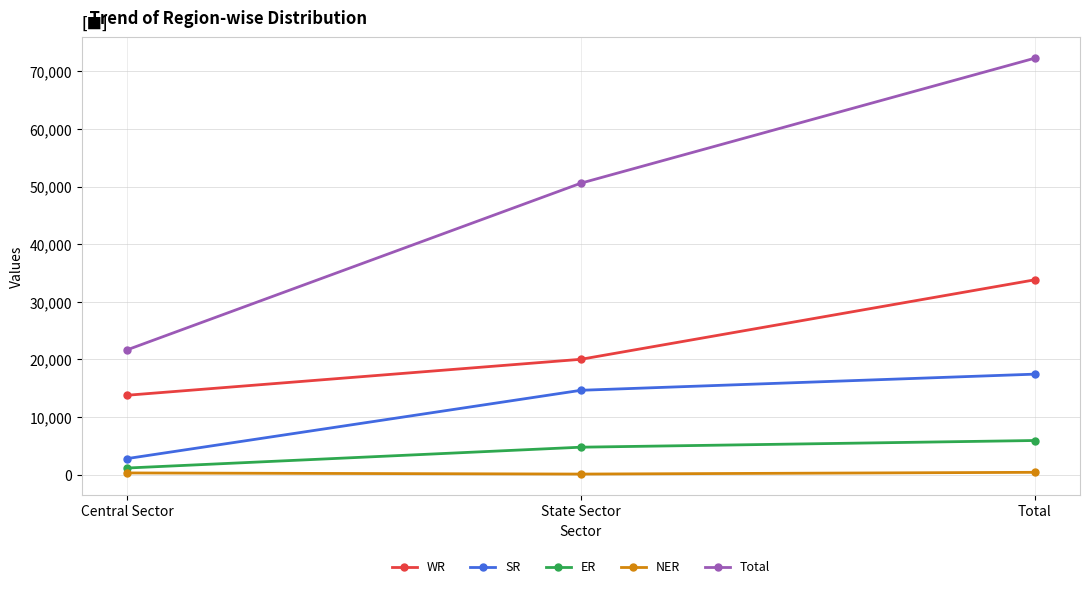

Between State Sector and Total, which series saw the biggest shift?

Total